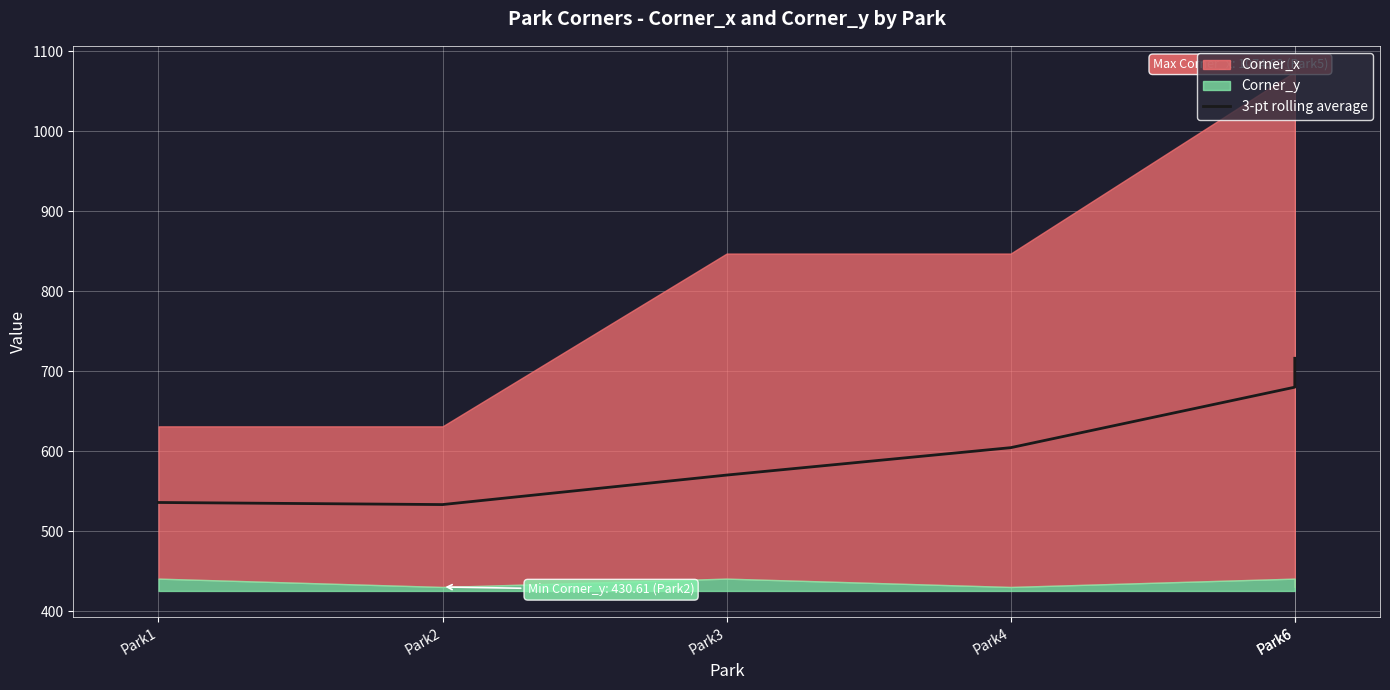

The value at Park6 is 716.5. True or false?

True